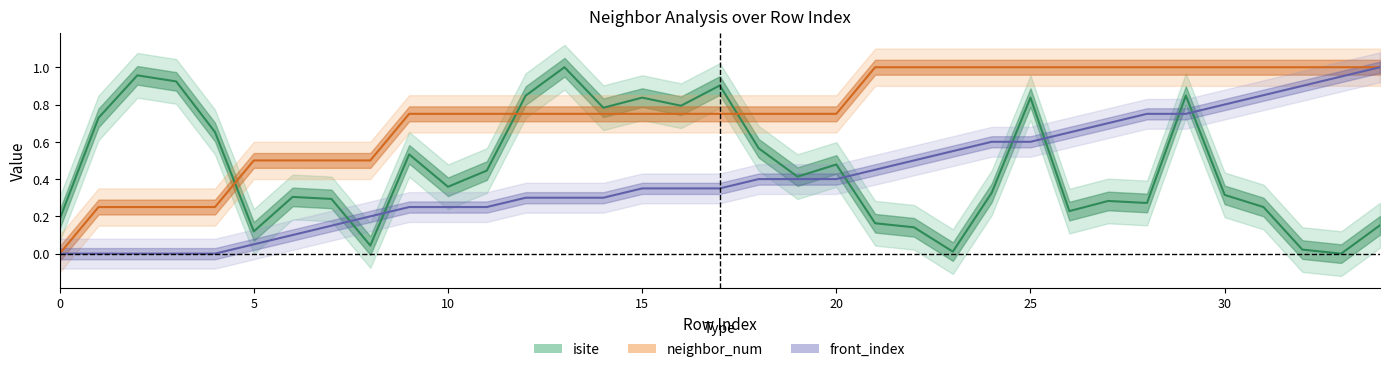

How many data points in neighbor_num are above 0?

34